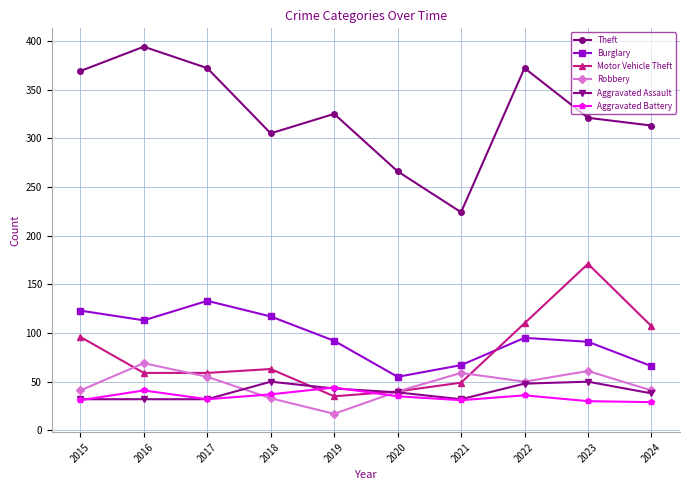

True or false: Robbery has a value of 67 at 2022.

False